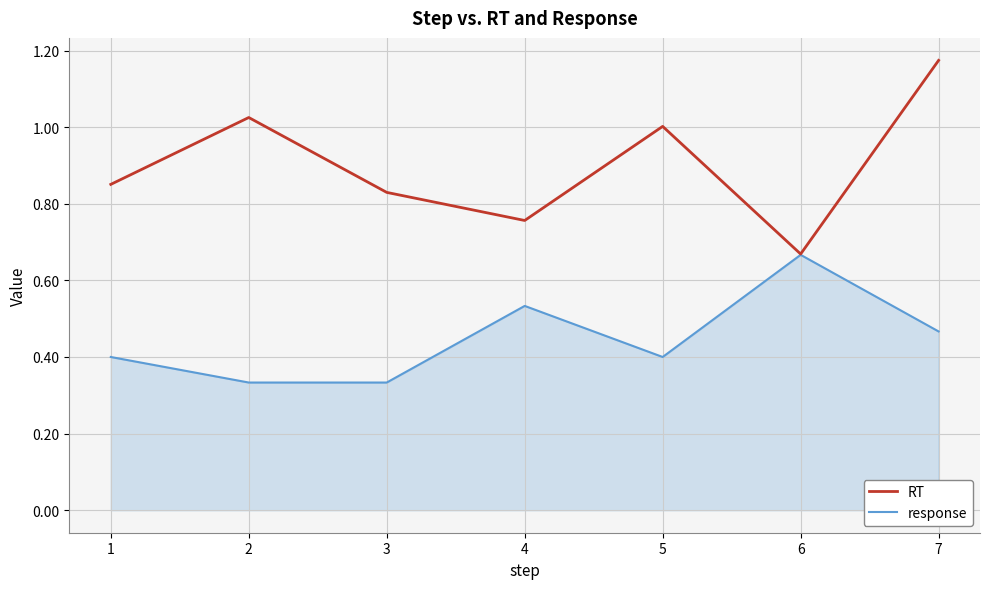

Rank the series at 5 from highest to lowest value.

RT, response